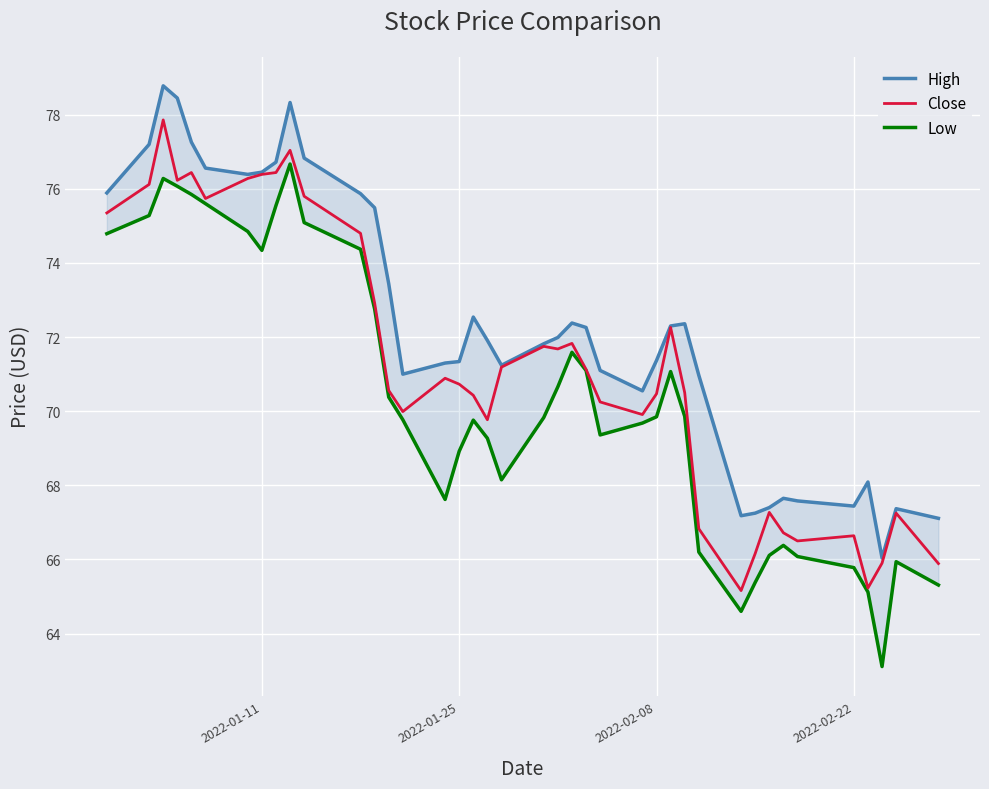

True or false: Close and High intersect in this chart.

False